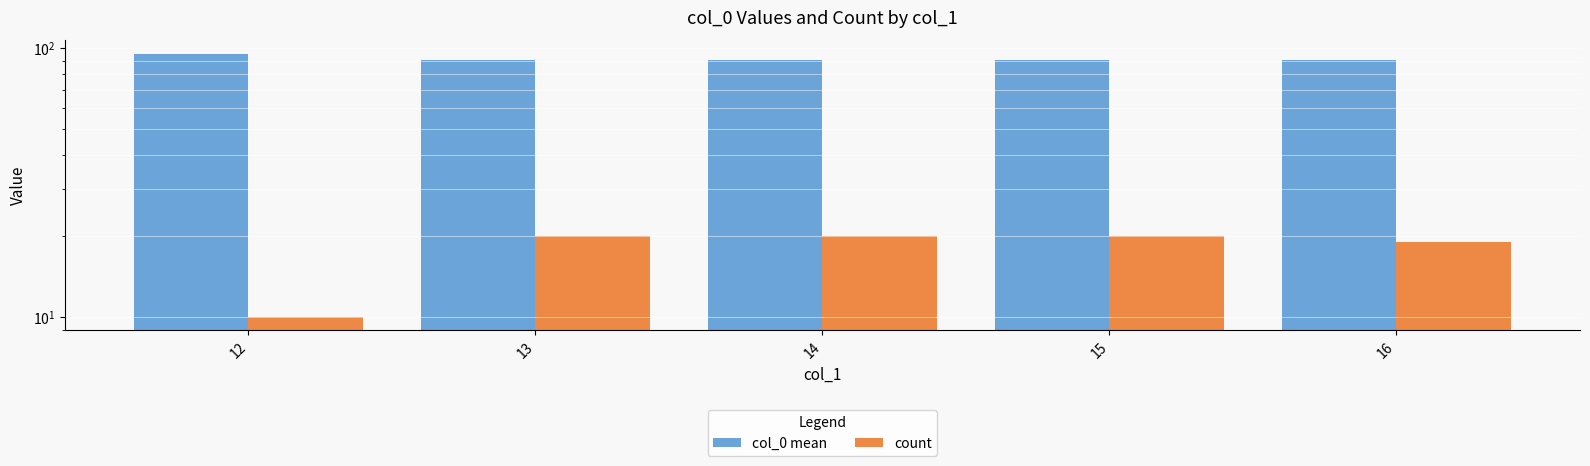

Reading right to left, what are all the values shown in this chart?

col_0 mean: 16=90.6	15=90.5	14=90.5	13=90.5	12=95.5
count: 16=19.0	15=20.0	14=20.0	13=20.0	12=10.0